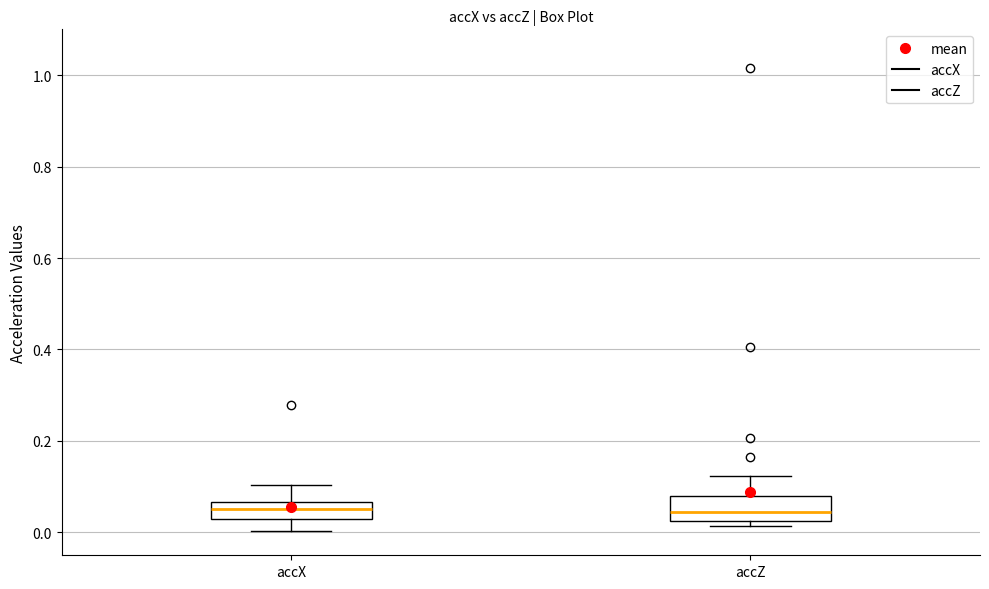

Reading left to right, transcribe this box plot: for each box, give where its median line is, the range the box spans, and where its two whiskers end, as read against the y-axis. The values are not printed on the chart, so give them approximately, as read against the axis.

accX: median 0.06 (inside the box), box 0.02 to 0.06, whiskers 0.00 to 0.10
accZ: median 0.04, box 0.02 to 0.08, whiskers 0.02 (just below the box's lower edge) to 0.12